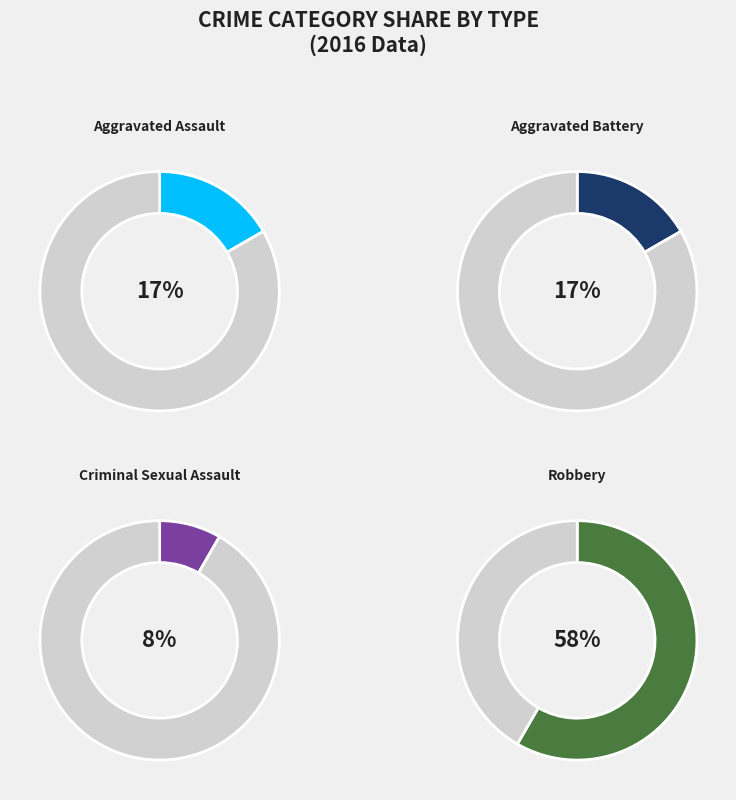

Which slice is the smallest?

Criminal Sexual Assault